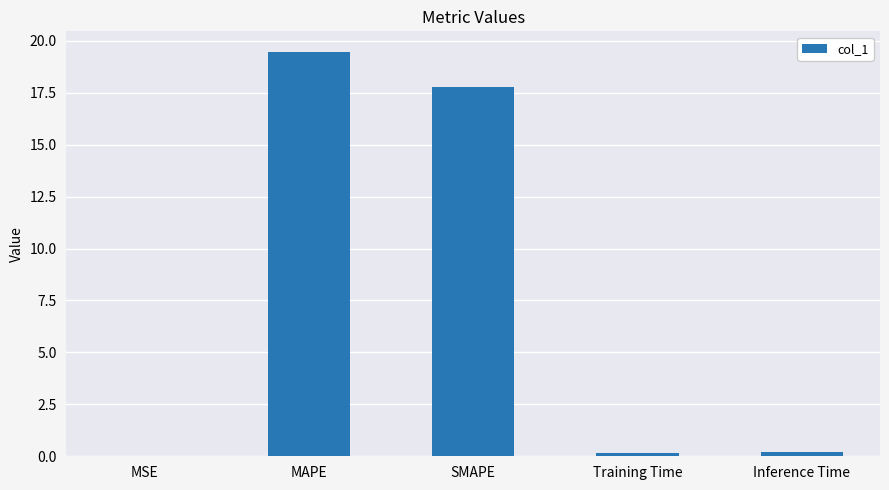

True or false: the data shows 17.8 at SMAPE.

True